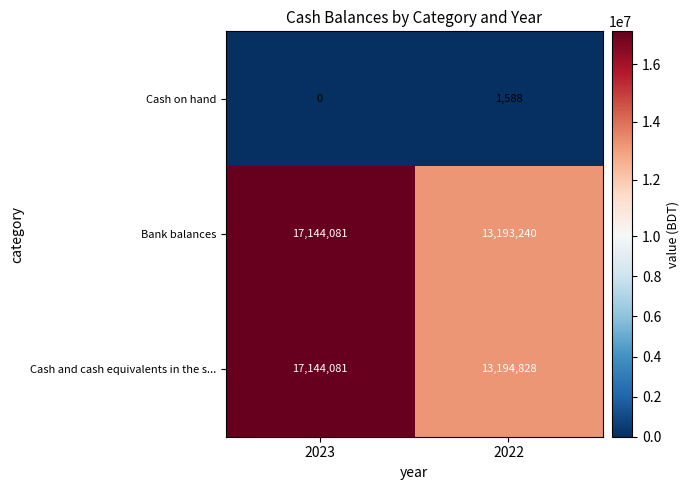

Between 2023 and 2022, which series saw the biggest shift?

Bank balances